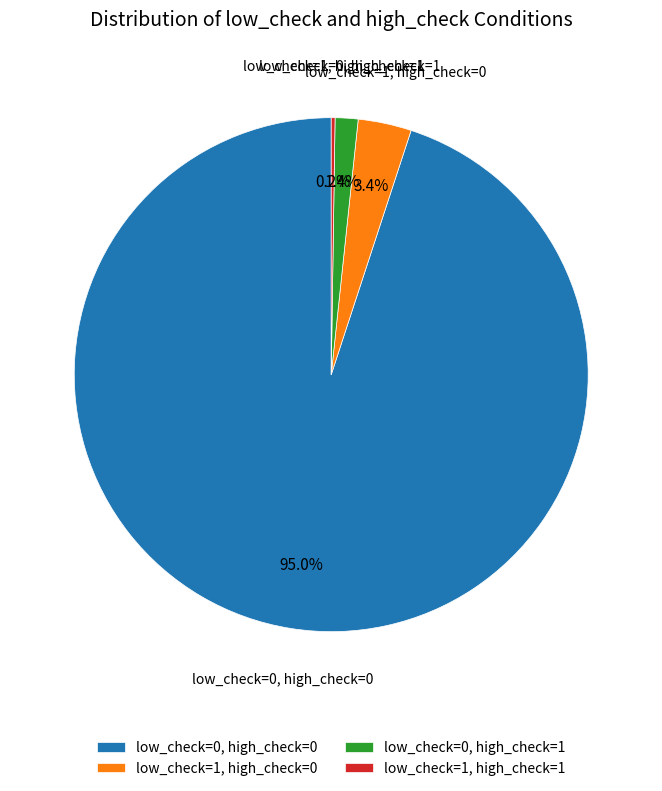

How much of the chart is everything except low_check=0, high_check=1?

98.6%